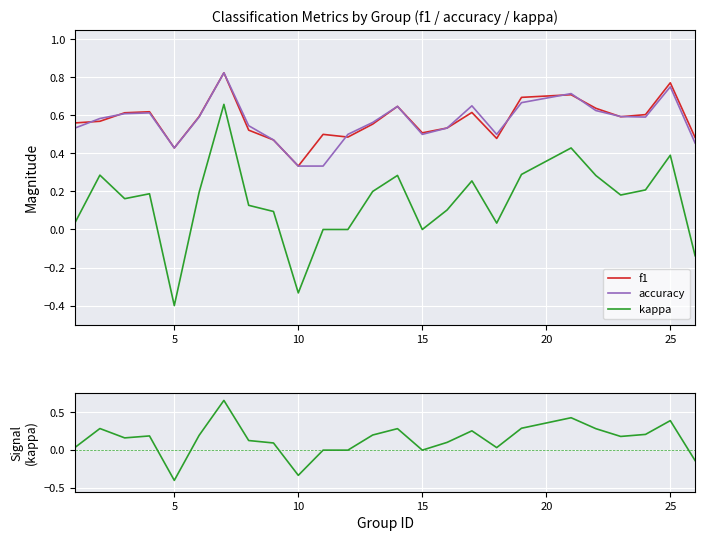

List the series in order of their peak value, highest first.

f1, accuracy, kappa, kappa signal